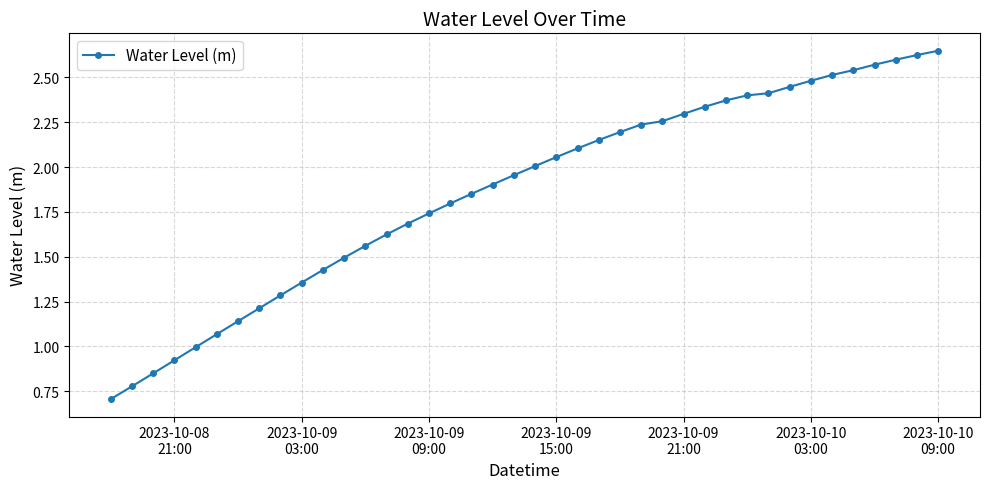

What is the difference between the second highest and second lowest values?

1.8